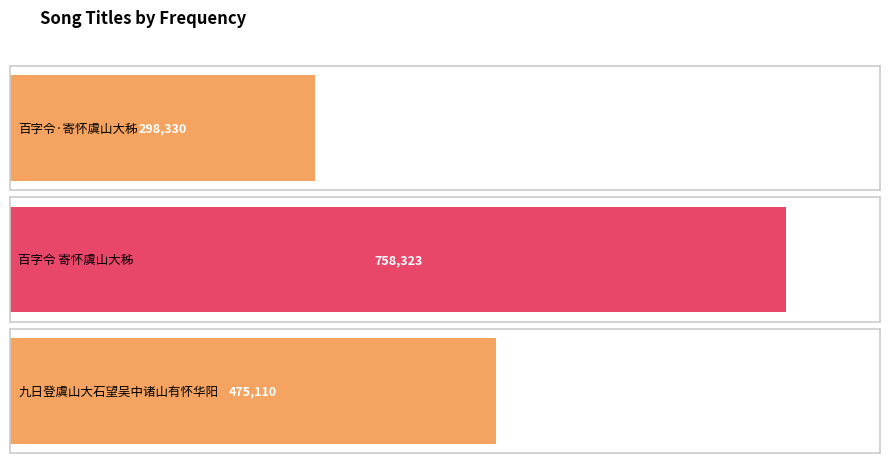

Which label corresponds to the largest value in the chart?

百字令 寄怀虞山大秭